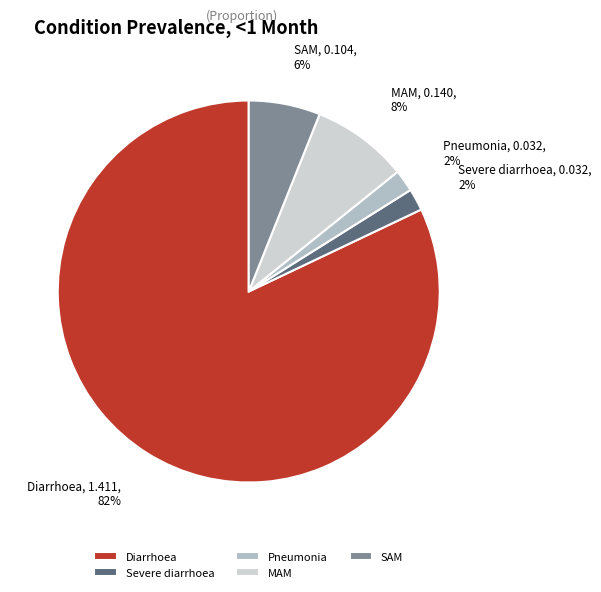

Do MAM and Diarrhoea together represent more than half of the pie?

Yes